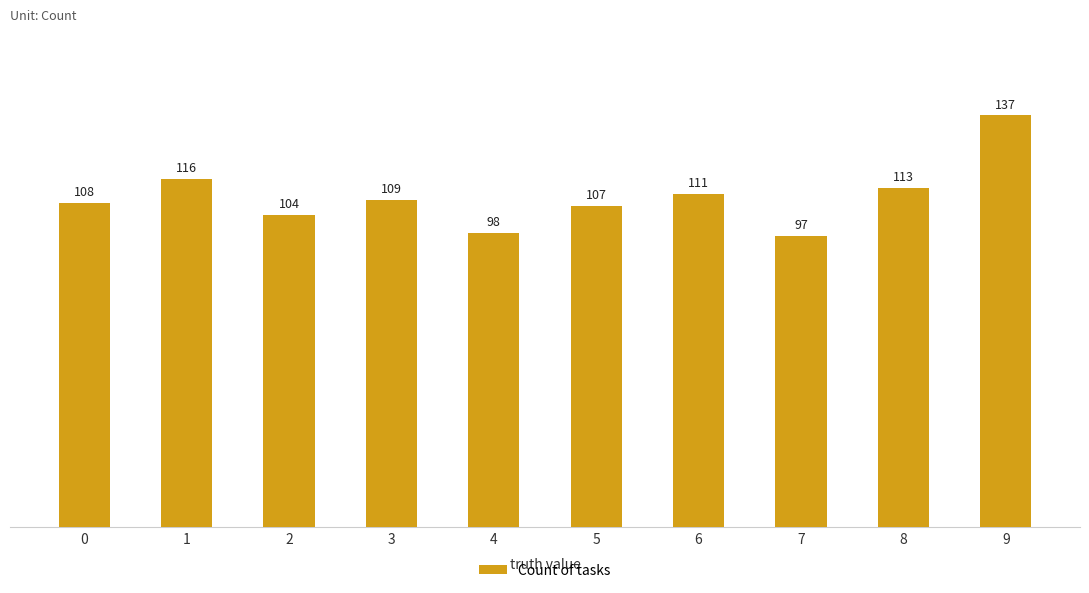

What is the change in value from 1 to 8?

-3